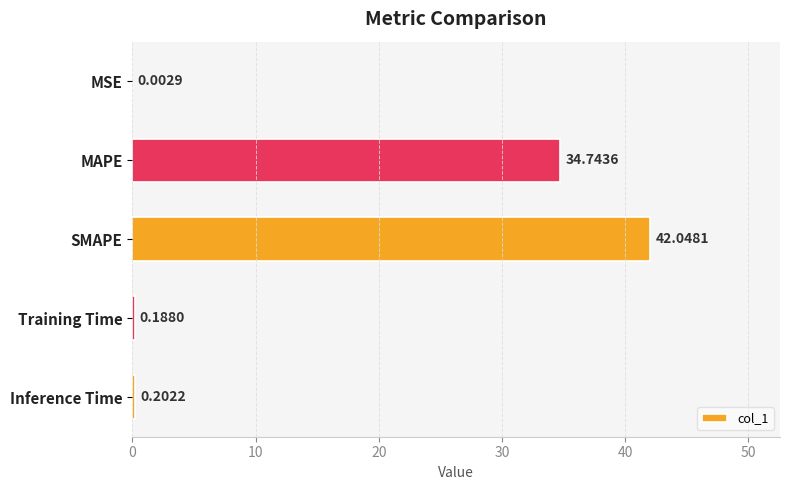

Between SMAPE and Inference Time, which is larger?

SMAPE